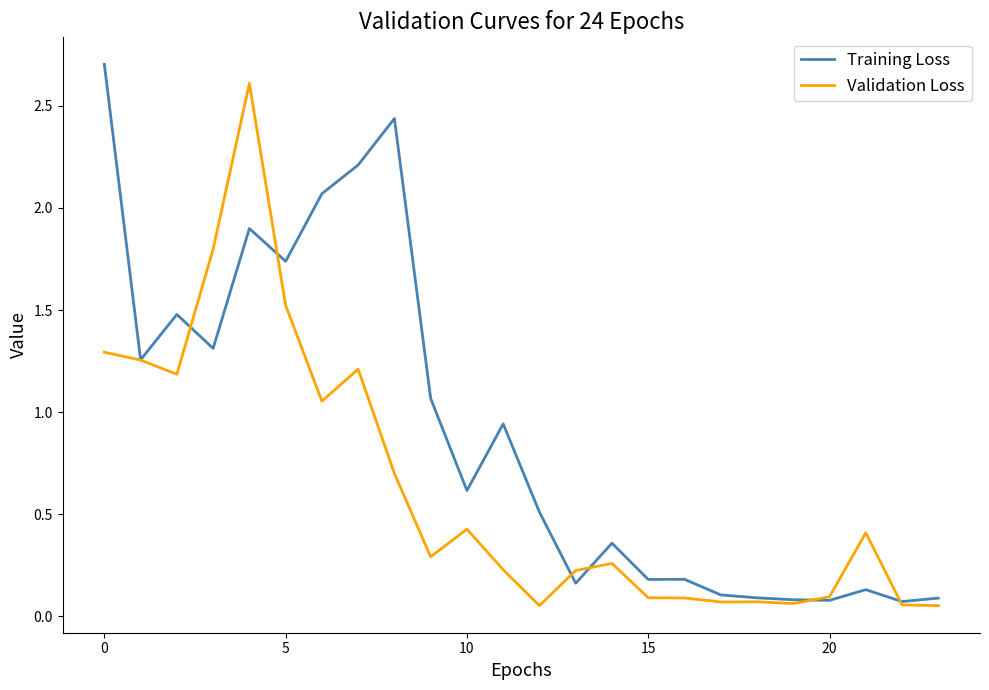

Which series ends up on top after the final intersection of Training Loss and Validation Loss?

Training Loss